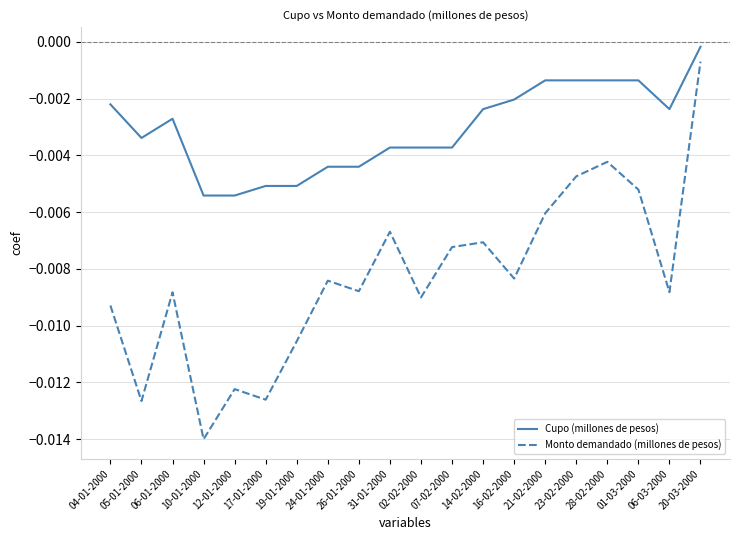

What position from the left is 26-01-2000?

9